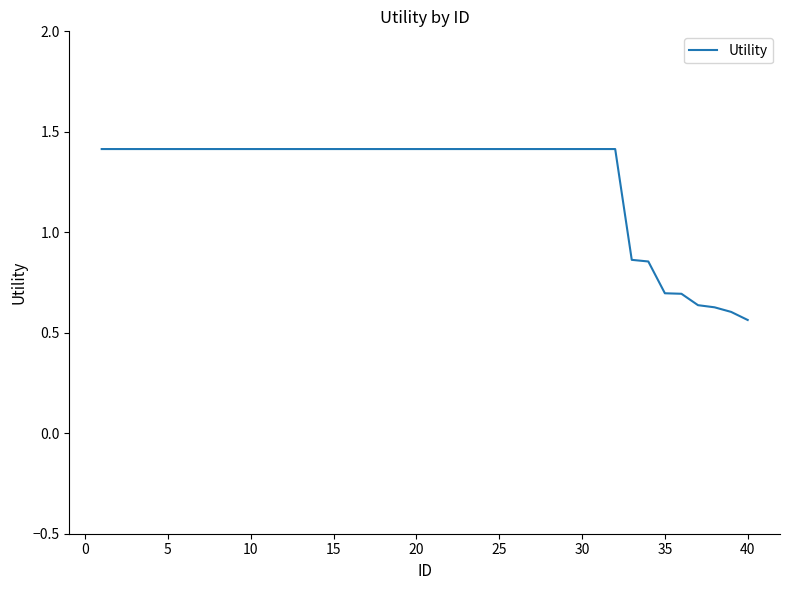

What is the greatest value displayed?

1.4